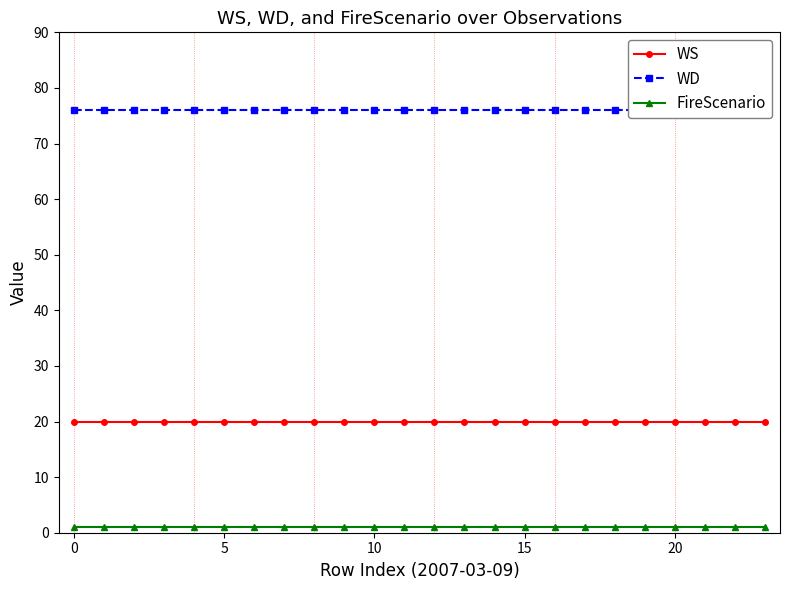

Between 10 and 22, which is larger?

10